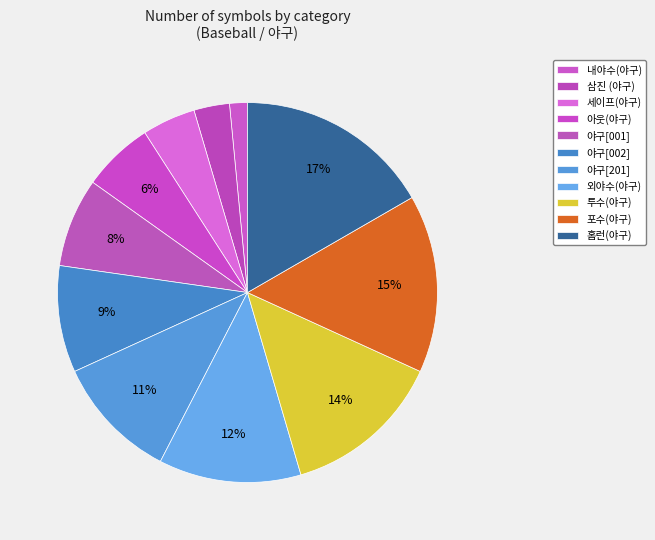

Which category has the smallest portion of the pie?

내야수(야구)